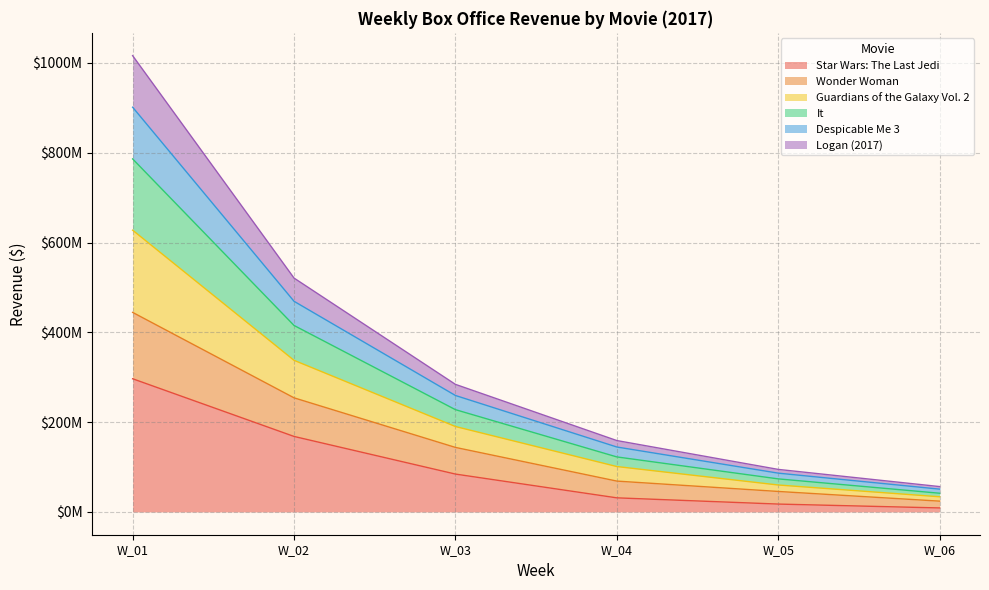

Which category has the lowest value in the It series?

W_06